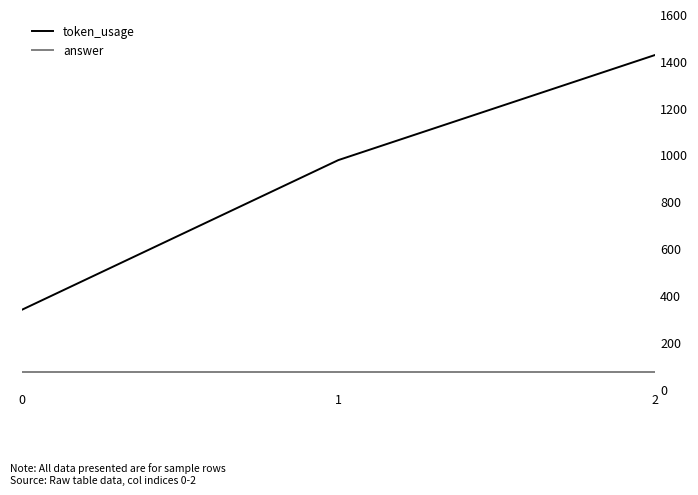

Which series has the largest range (max minus min)?

token_usage